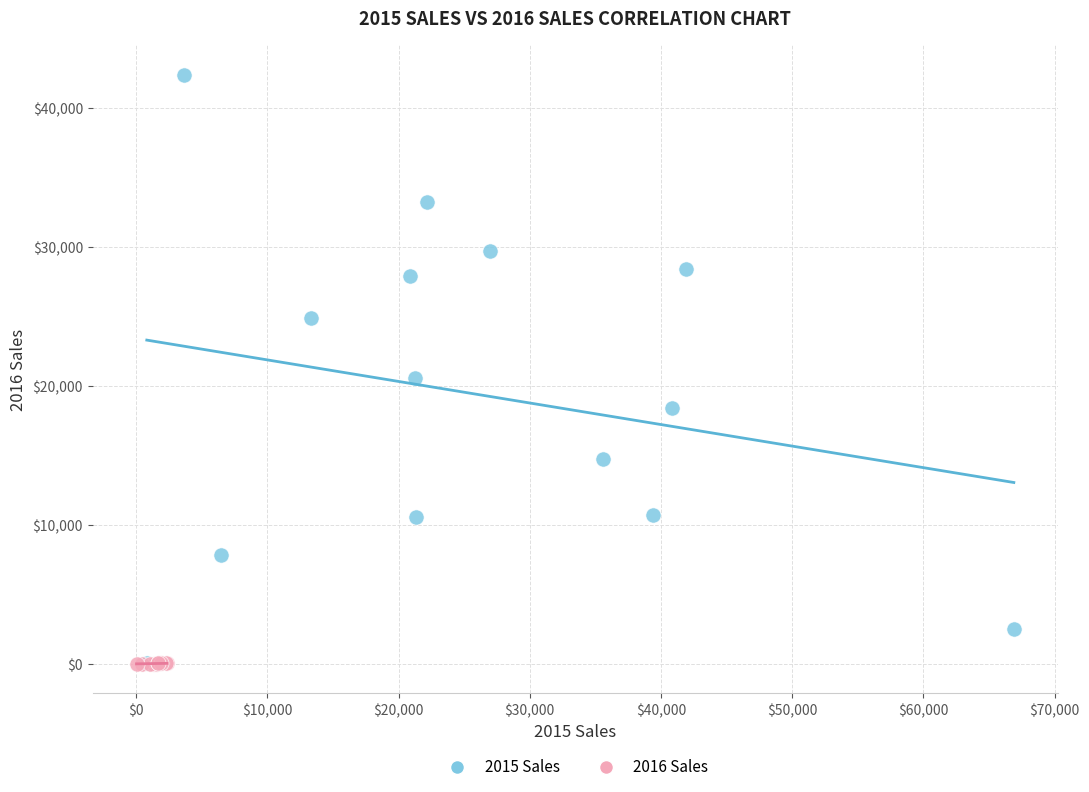

Which series contains the highest Y value?

2015 Sales